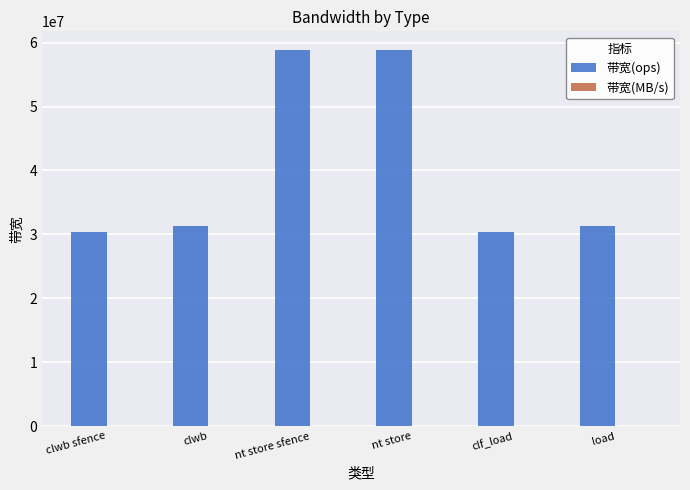

How many categories are shown in the chart?

6